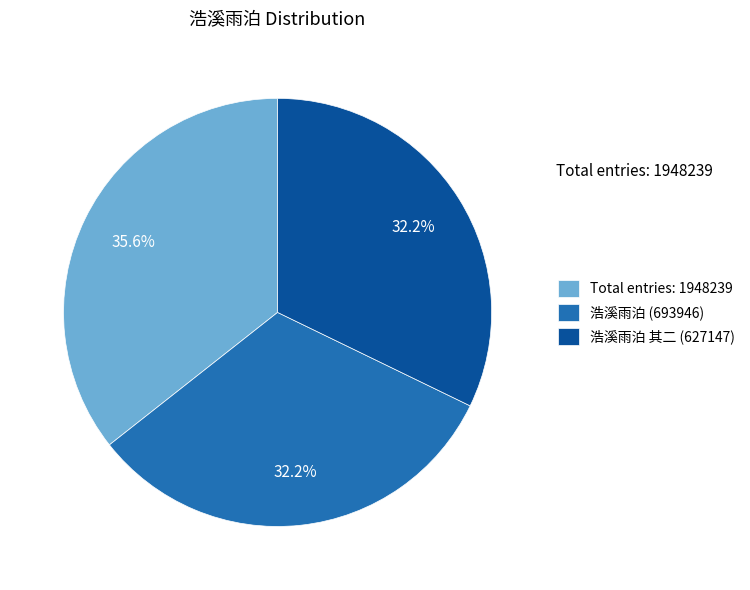

Which slice is the largest?

Total entries: 1948239